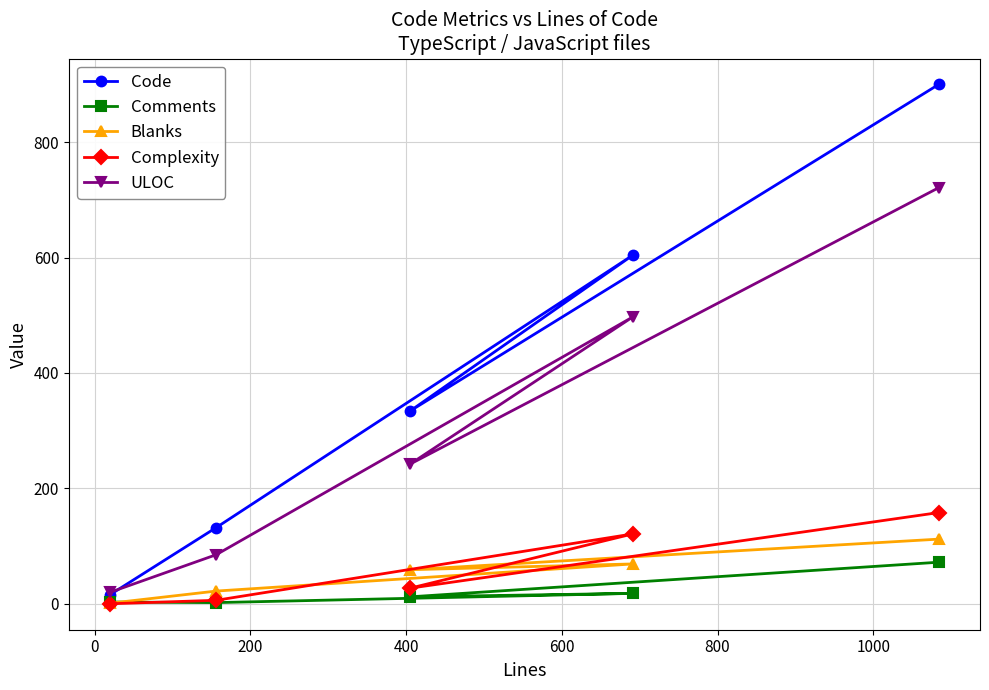

Rank the series by their maximum value, from lowest to highest.

Comments, Blanks, Complexity, ULOC, Code